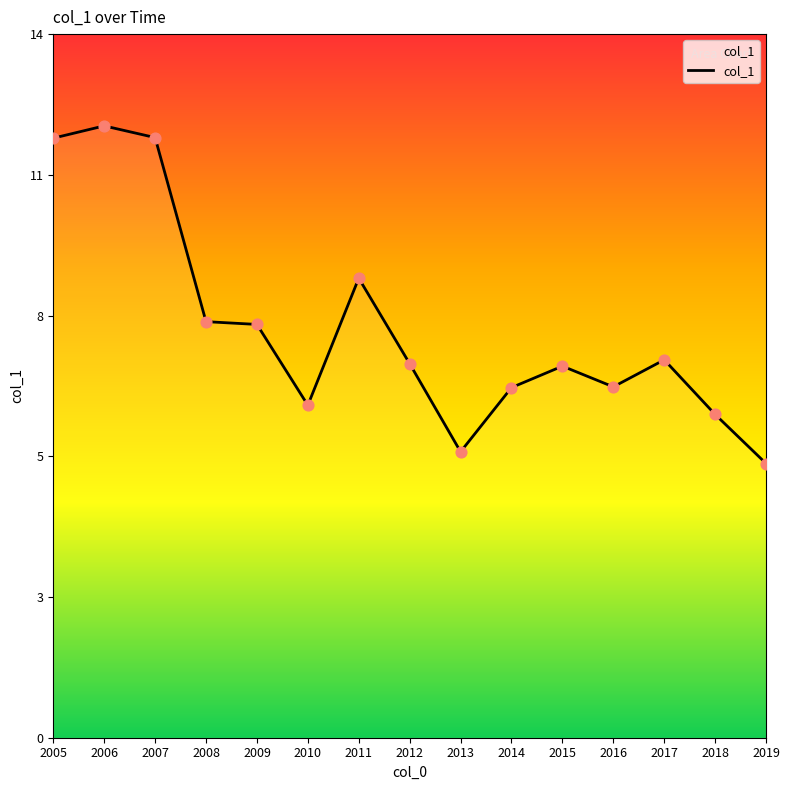

Is this an area chart (filled region under the line)?

Yes